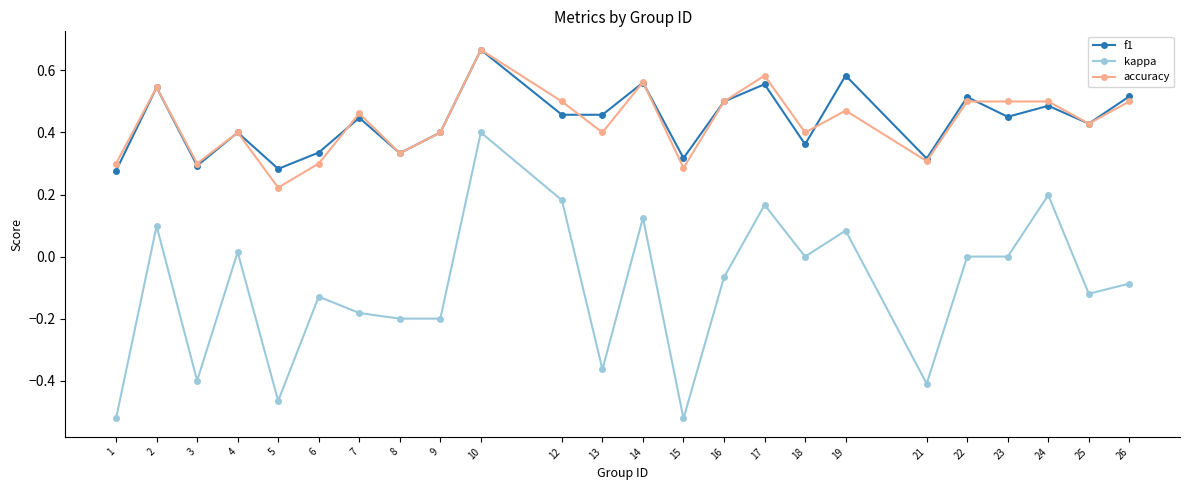

Where is the first local maximum for accuracy?

2